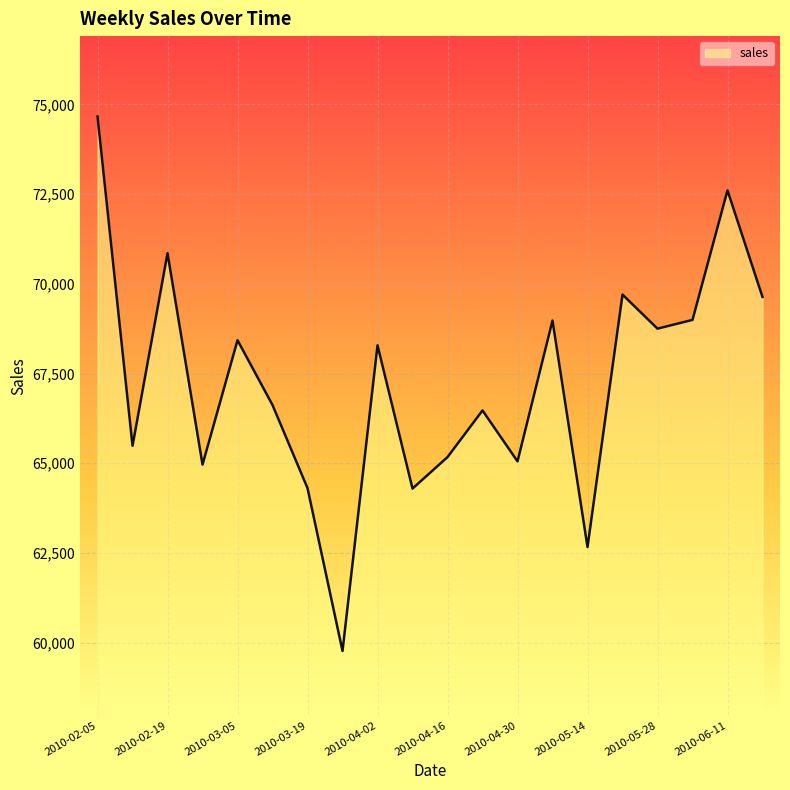

Does the chart have visible grid lines?

Yes